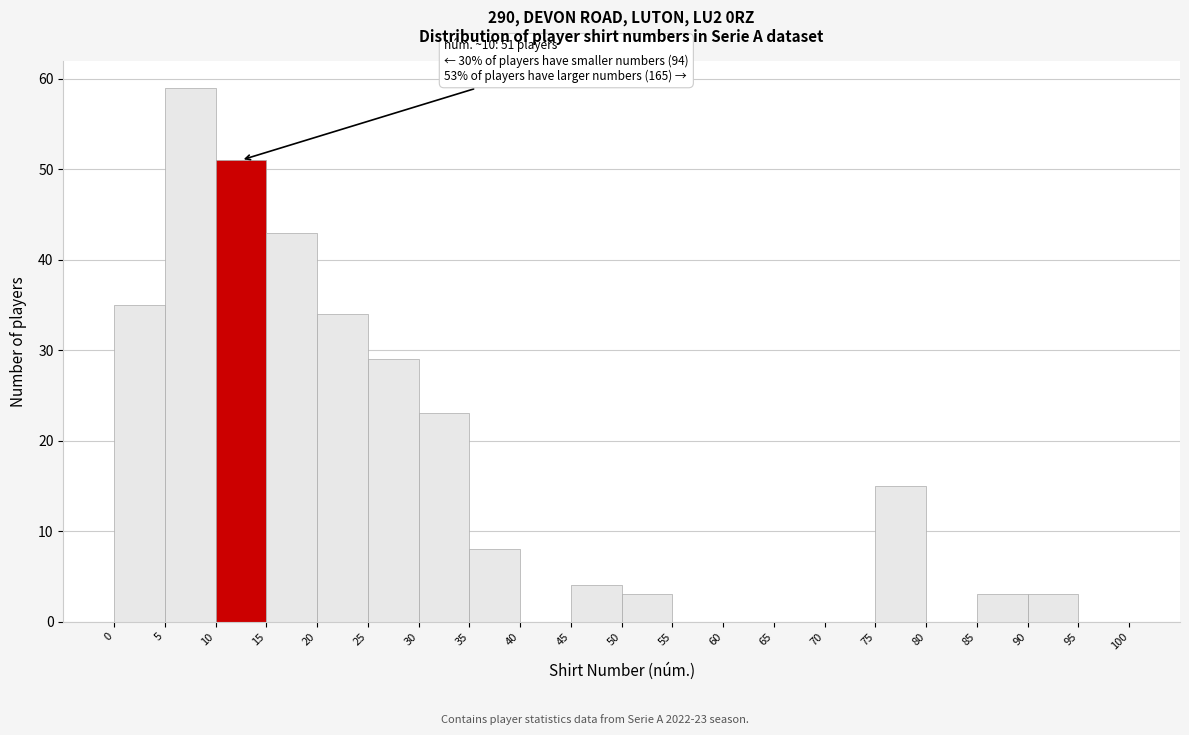

Which range on the x-axis has the tallest bar?

5 to 10